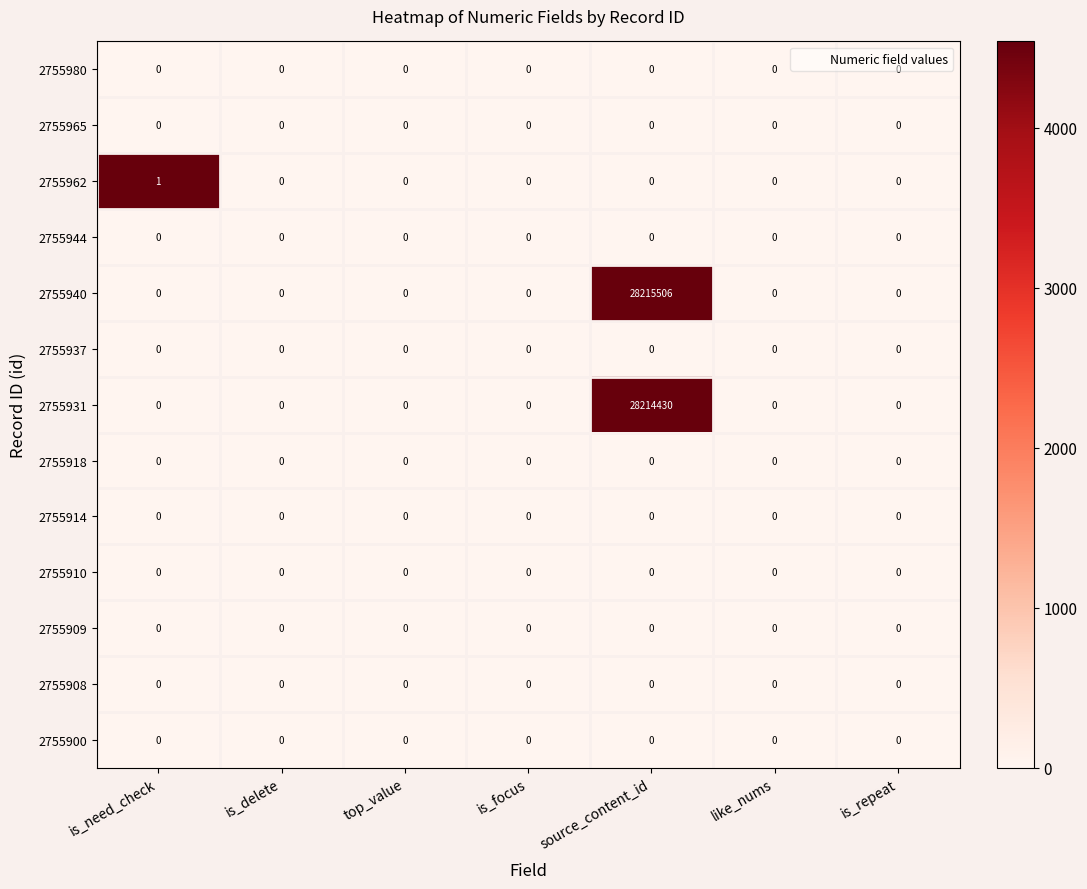

Which series changed the most between is_need_check and source_content_id?

2755940